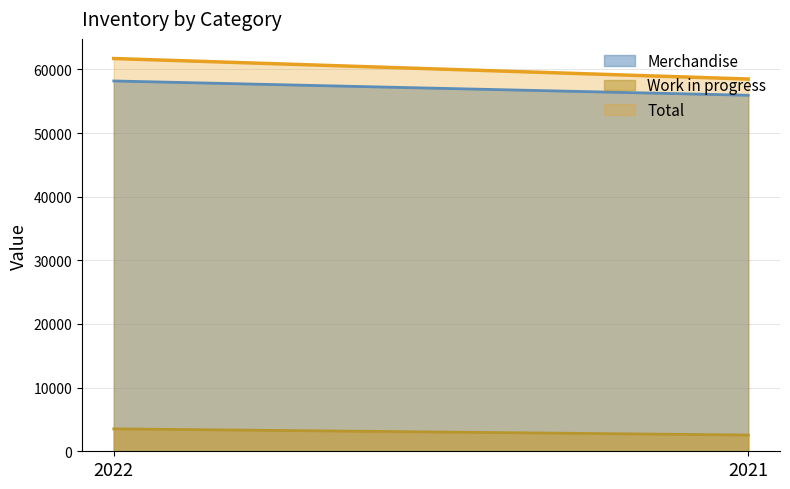

The Merchandise series shows 20424 at 2022. True or false?

False